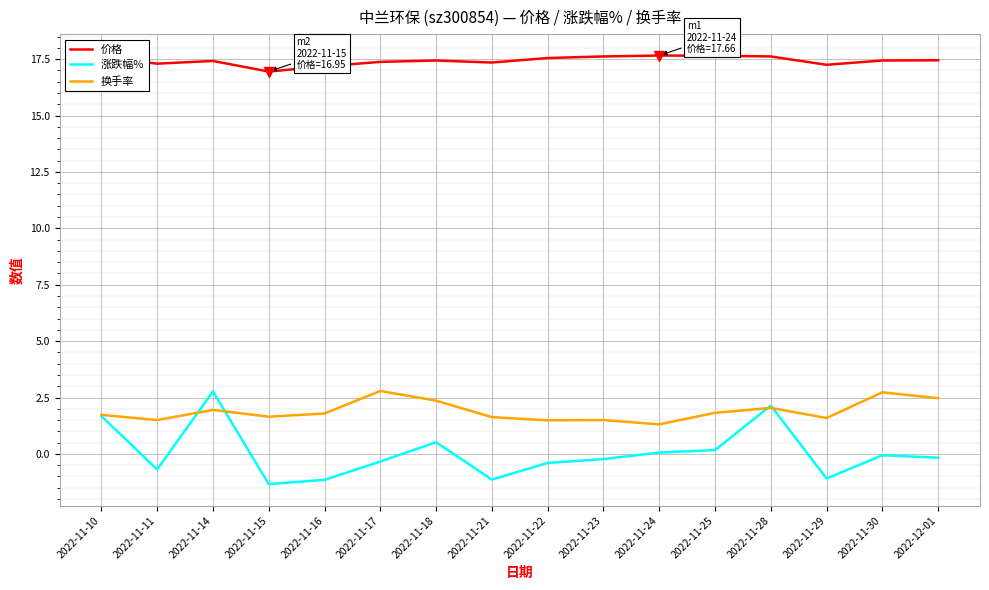

What is the minimum value shown in the chart?

-1.3